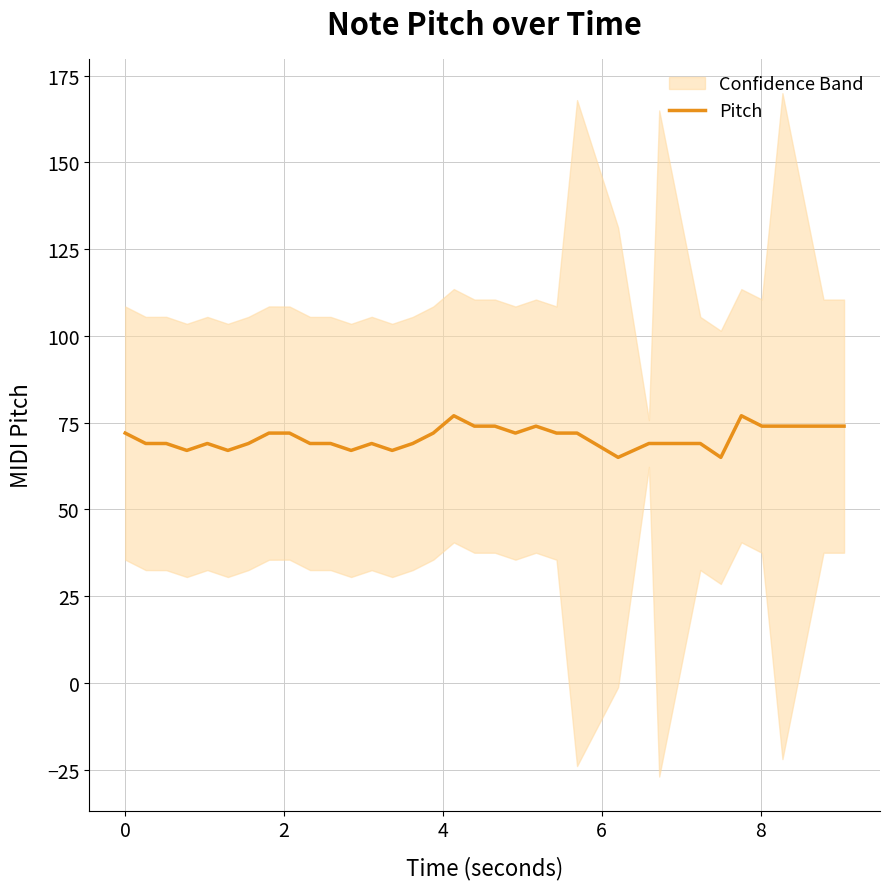

What is the average value?

71